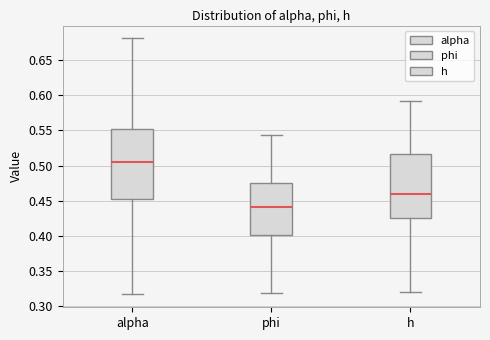

Comparing the boxes themselves (not the whiskers), which one is the tallest?

alpha